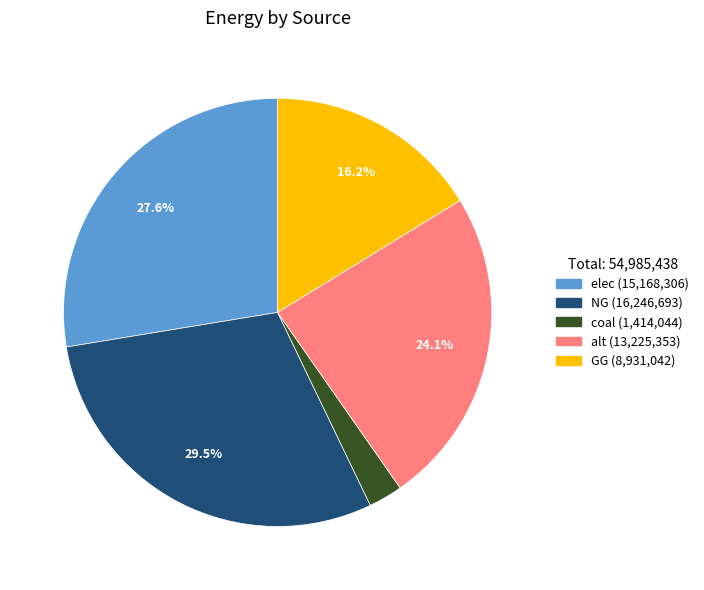

To the nearest percent, what is the combined percentage of alt and GG?

40%